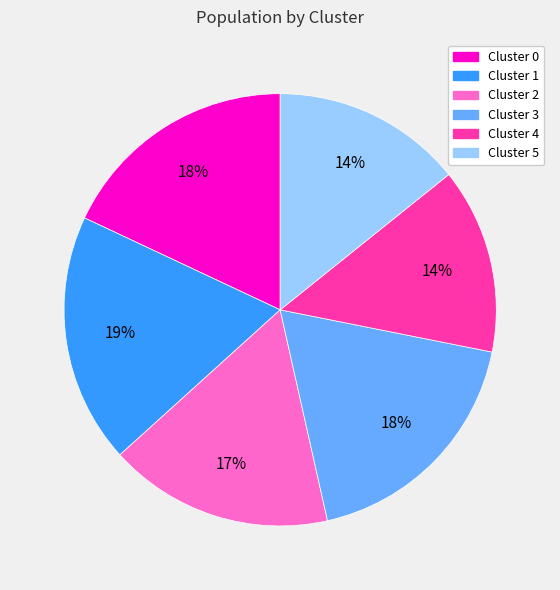

To the nearest percent, what portion does Cluster 4 represent?

14%